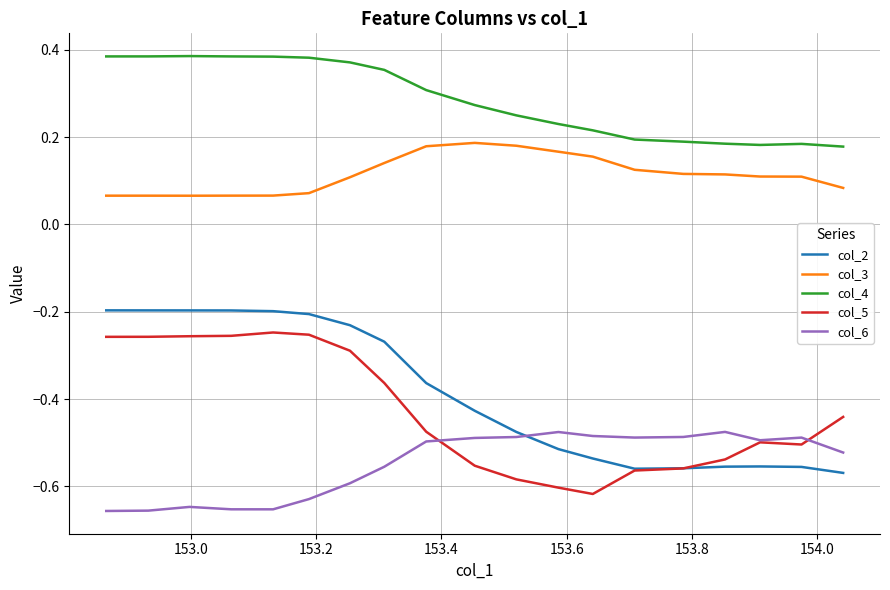

Which series has the largest total across all categories?

col_4